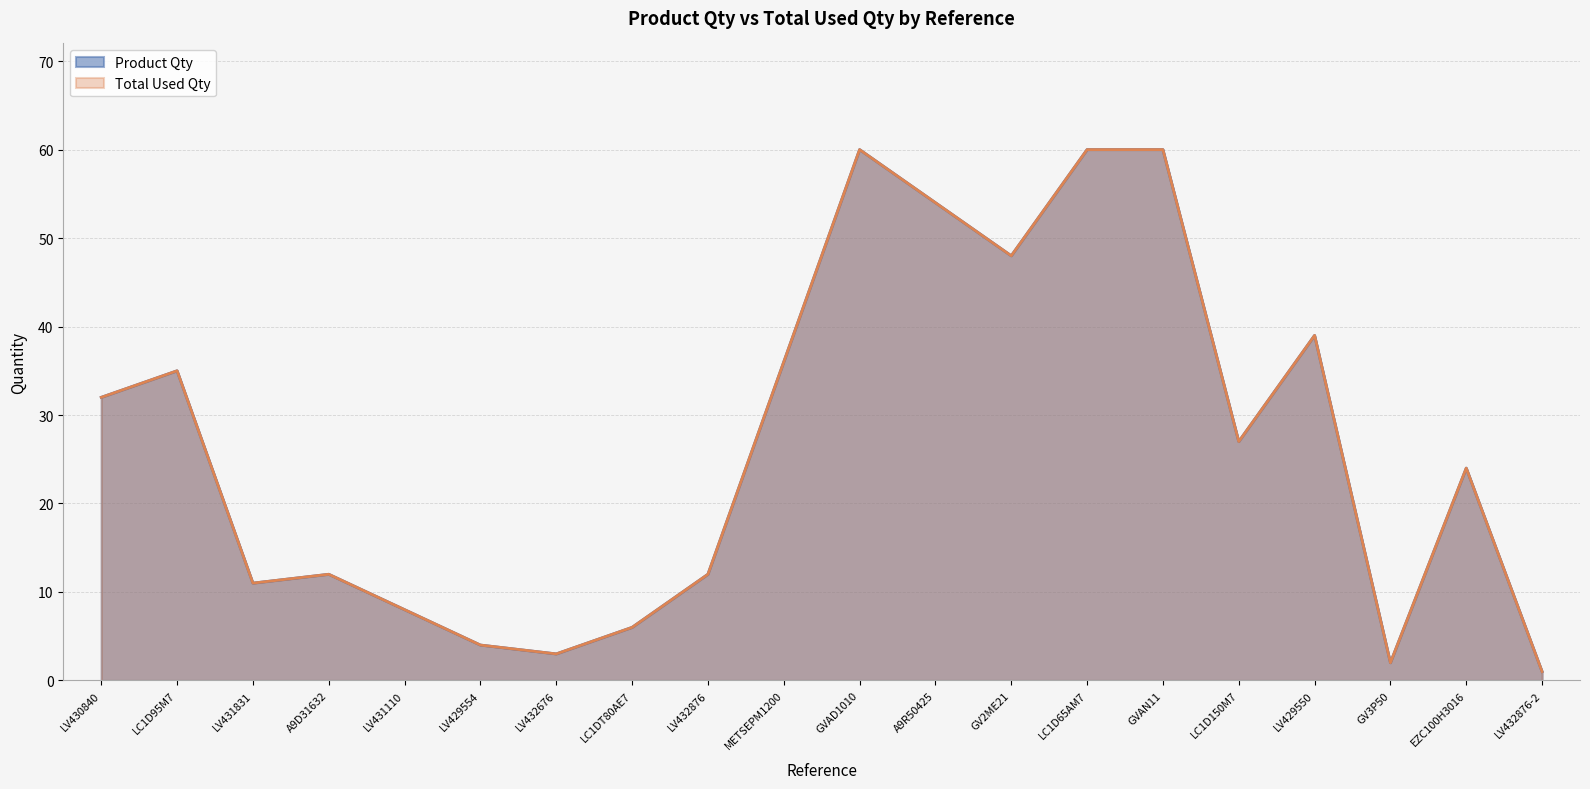

Between LC1D65AM7 and GVAN11, which is larger?

LC1D65AM7